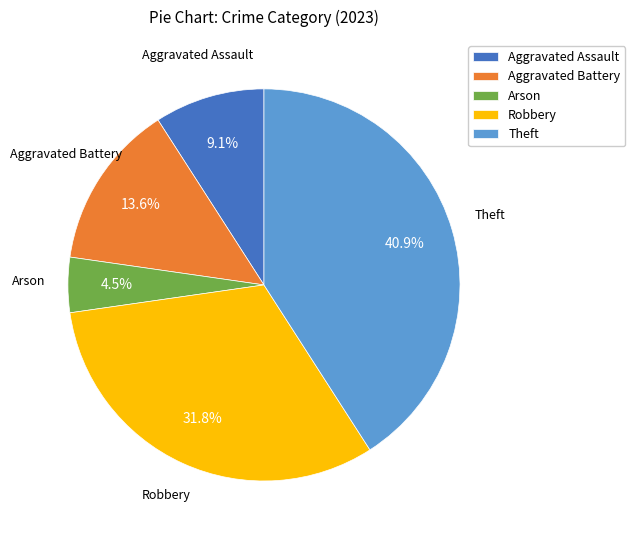

How many slices are in this pie chart?

5